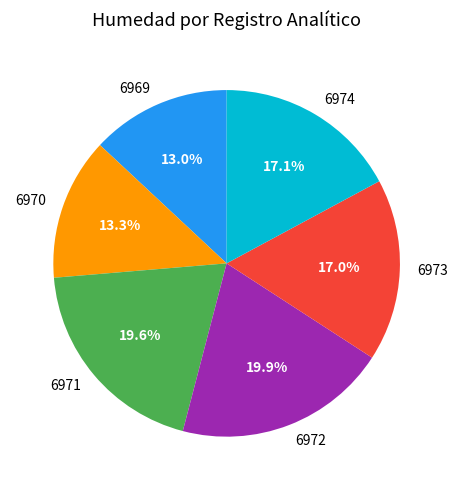

How much of the chart is everything except 6971?

80.4%